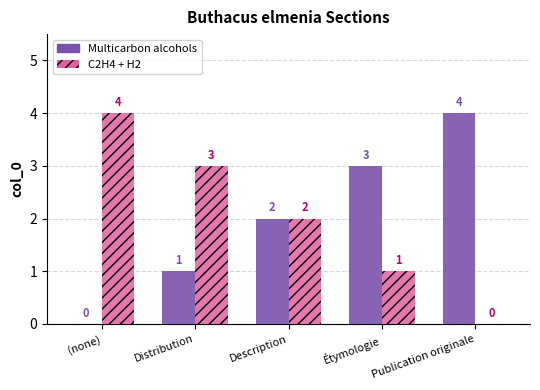

The Multicarbon alcohols series shows 2 at Étymologie. True or false?

False